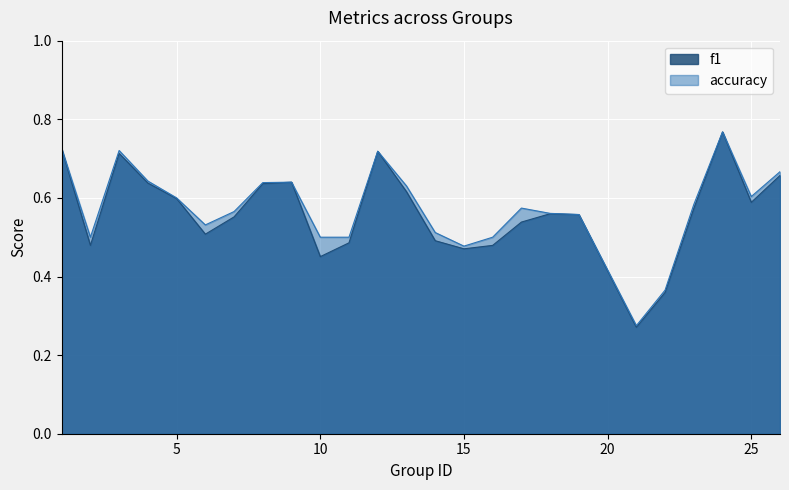

Is the value of f1 at 18 greater than the value of accuracy at 11?

Yes